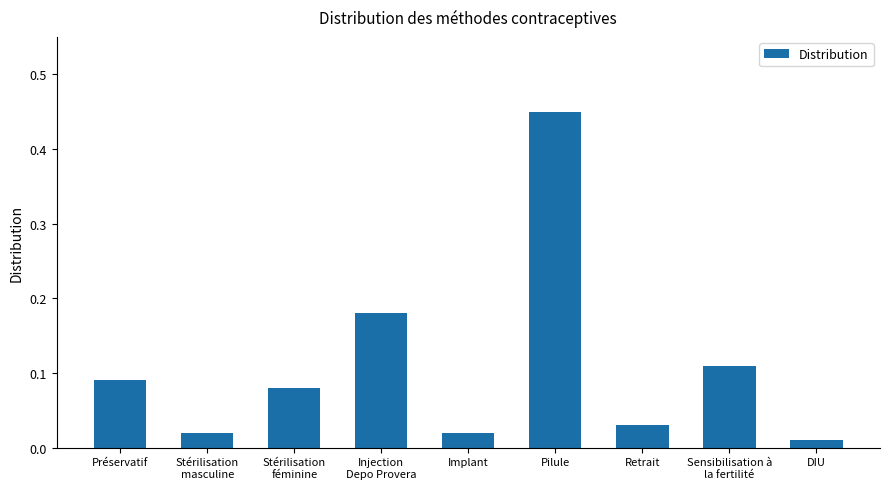

The value at Pilule is 0.8. True or false?

False